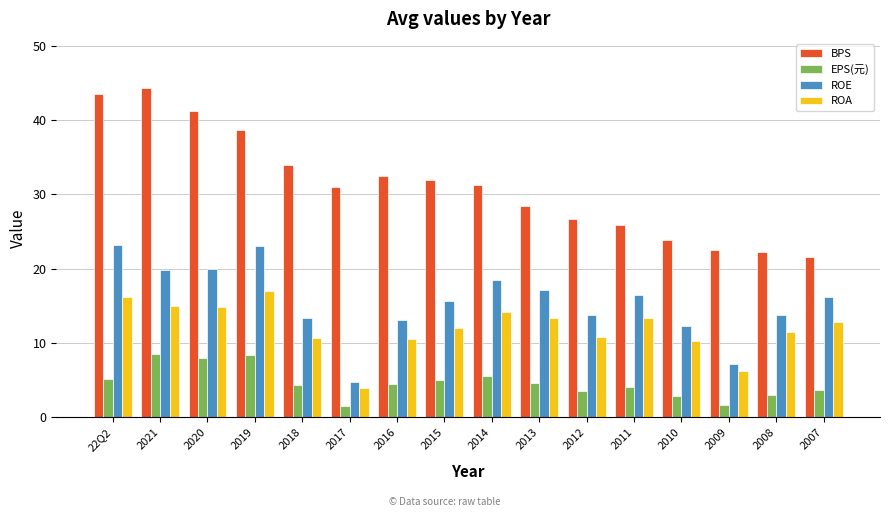

Read the BPS value at 2018.

33.9